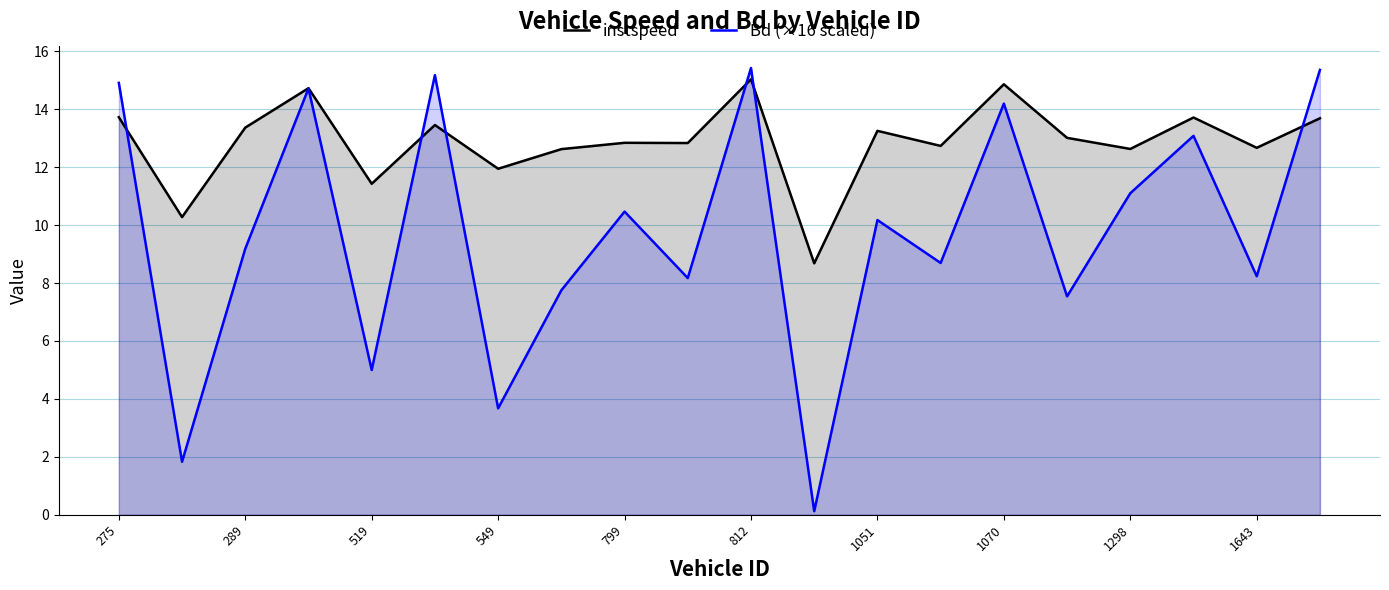

At how many categories does at least one series exceed 6?

20